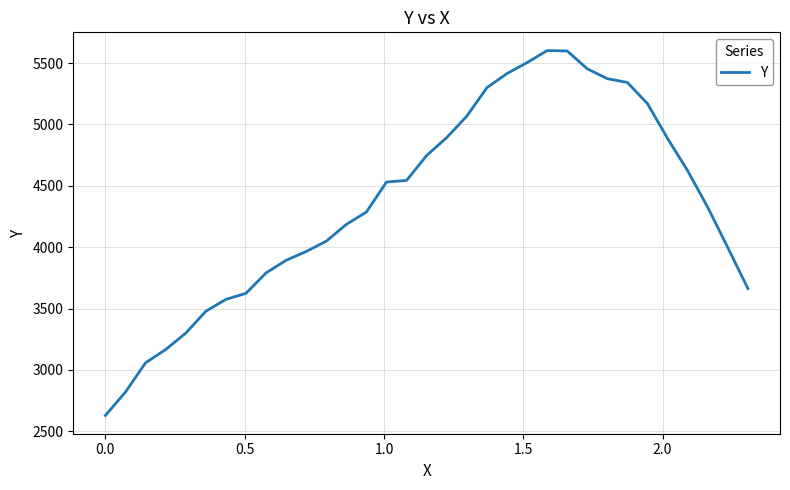

How many categories are shown in the chart?

33